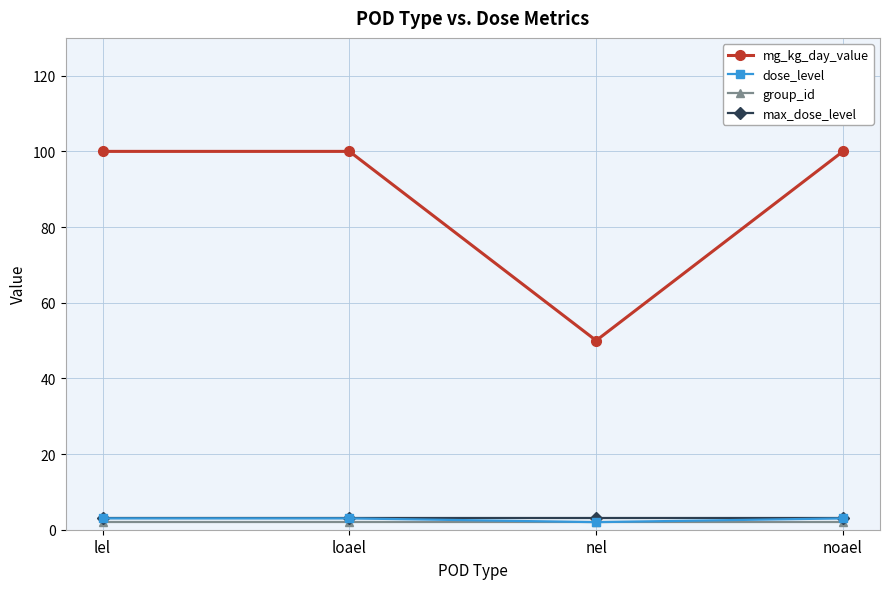

Reading left to right, extract all data points from this chart.

mg_kg_day_value: 100	100	50	100
dose_level: 3	3	2	3
group_id: 2	2	2	2
max_dose_level: 3	3	3	3